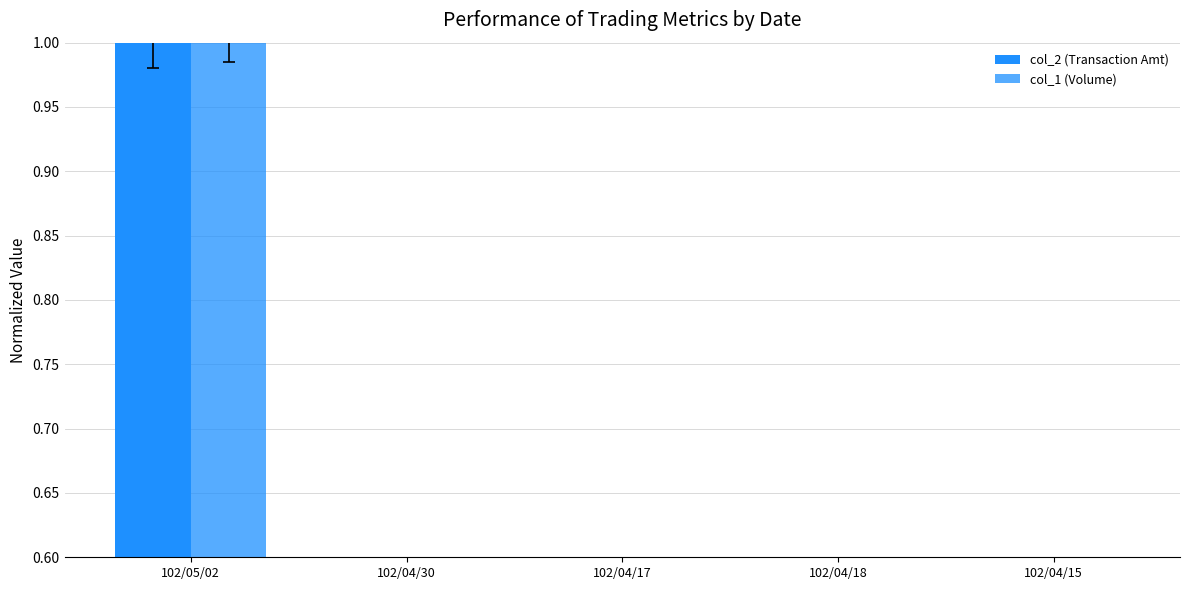

Which series has the widest spread of values?

col_1 (Volume)